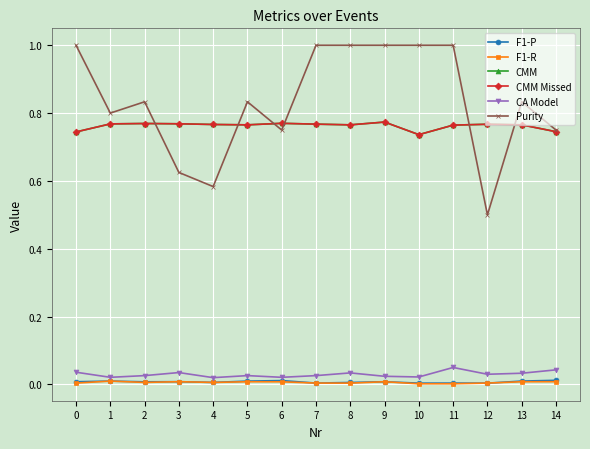

At which label does F1-R reach its minimum?

10